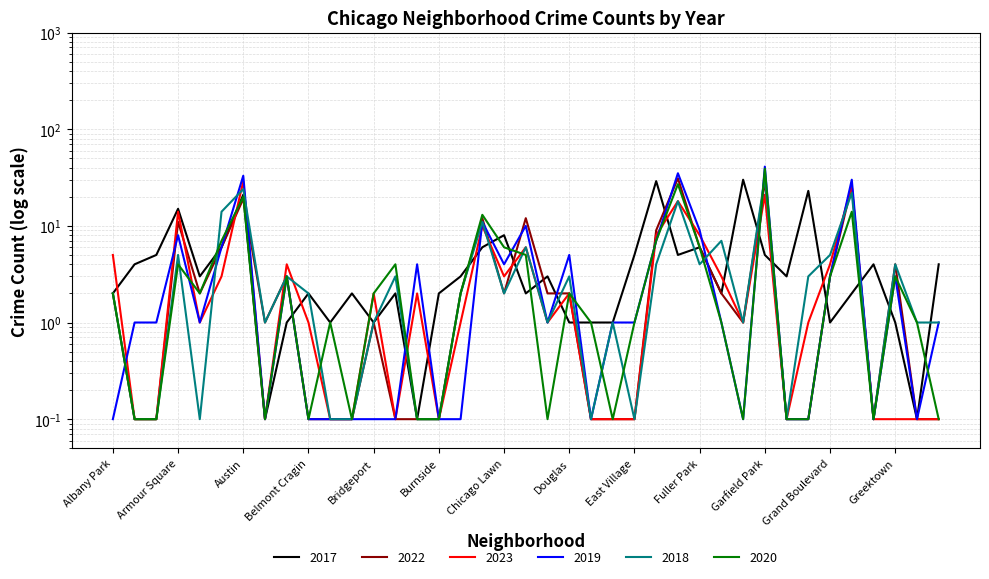

Which has a higher value, Auburn Gresham or Bridgeport?

Auburn Gresham